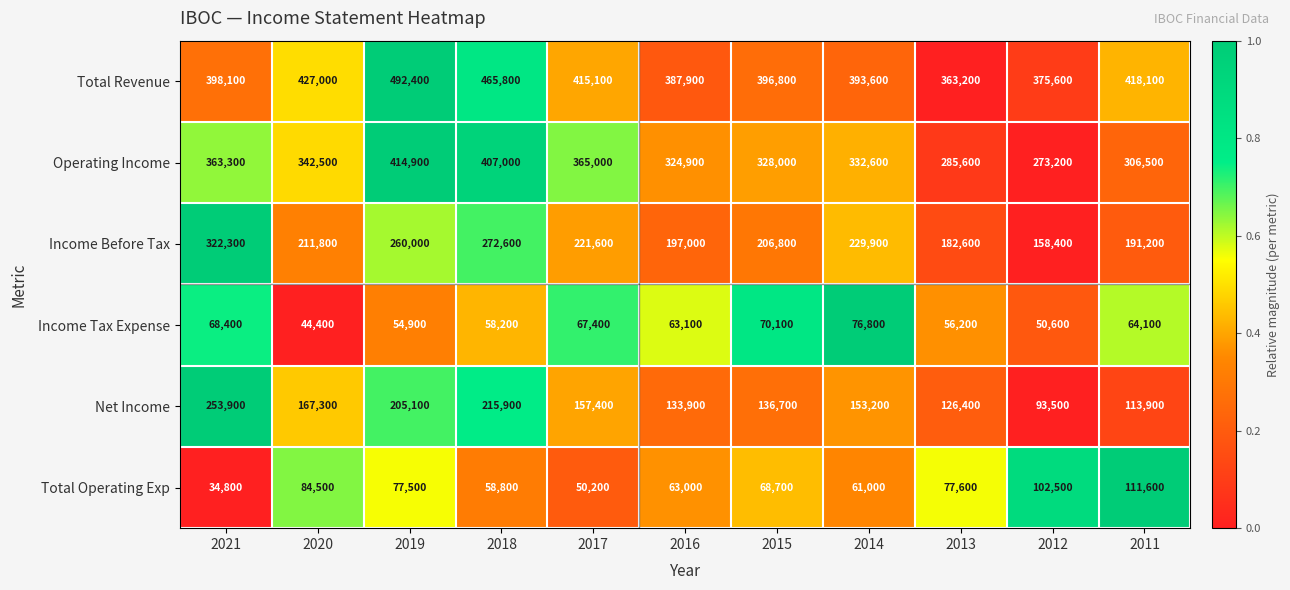

What is the total value across all series at 2020?

1277500